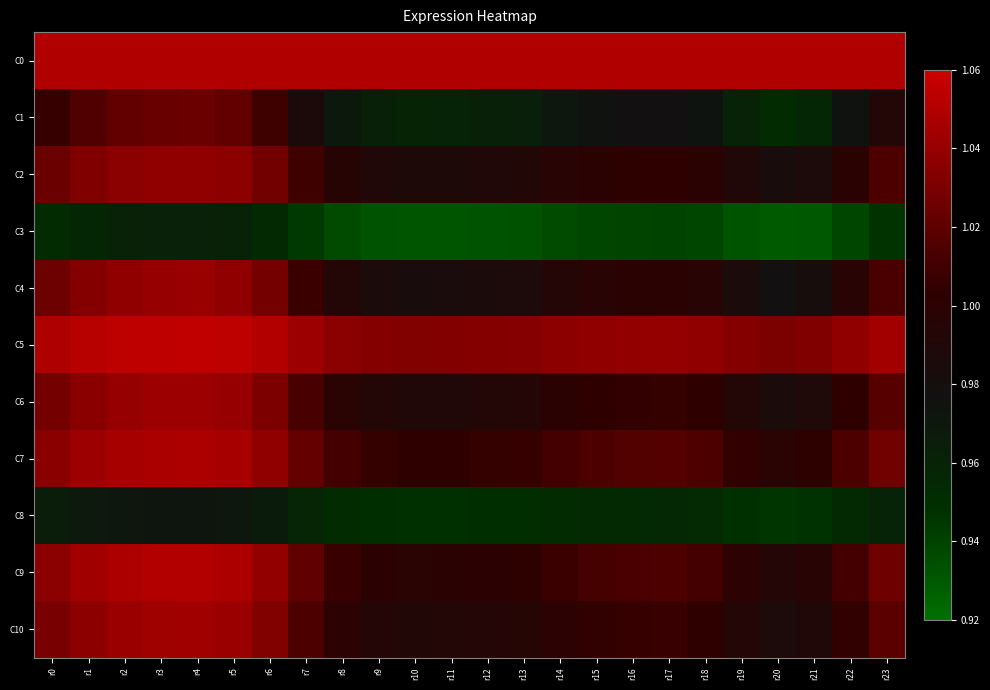

Between r2 and r12, which is larger?

r2